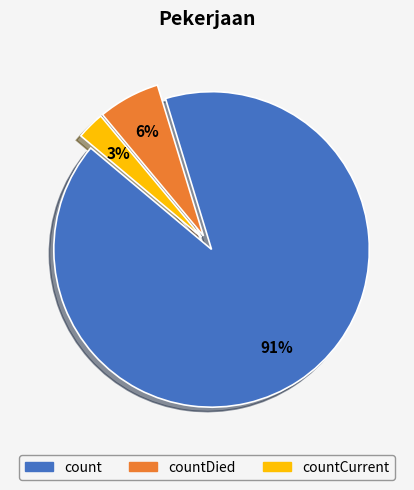

Does count account for over 50% of the chart?

Yes